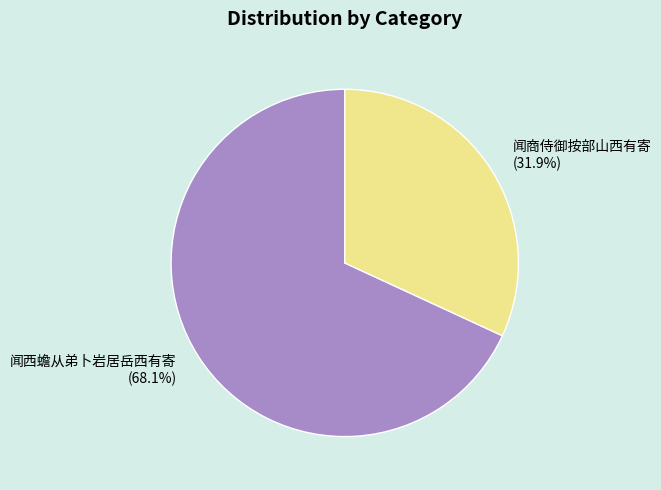

What percentage is NOT represented by 闻商侍御按部山西有寄?

68.1%